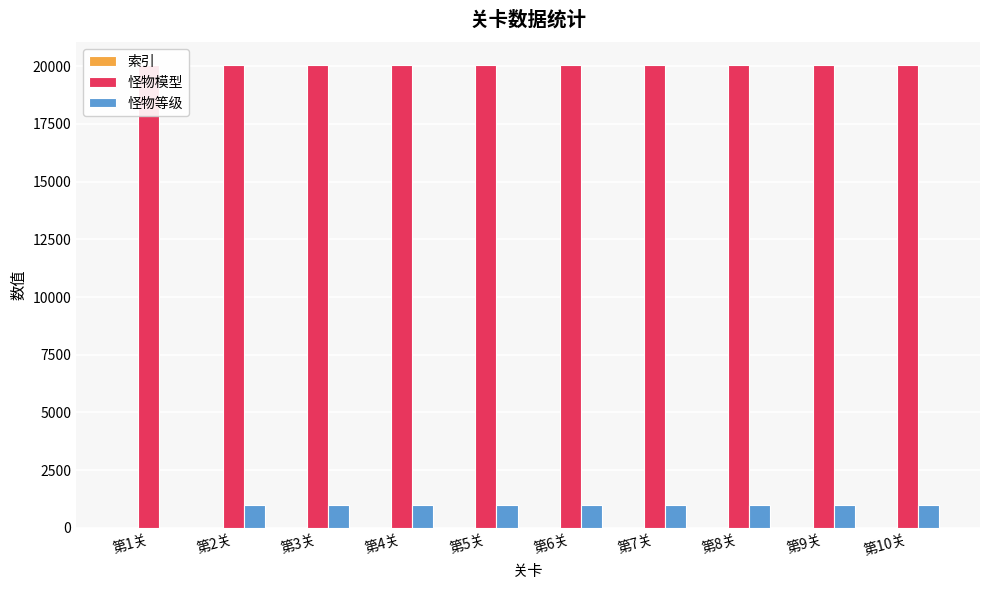

At how many categories does at least one series exceed 6490?

10